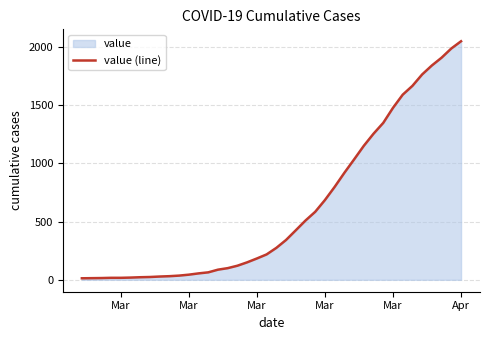

What is the maximum value shown in the chart?

2049